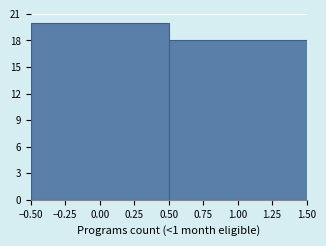

Reading left to right, list every bar in this chart as the range it spans on the x-axis followed by its height. The values are not printed on the chart, so give them approximately, as read against the axis.

-0.50 to 0.50: 20
0.50 to 1.50: 18